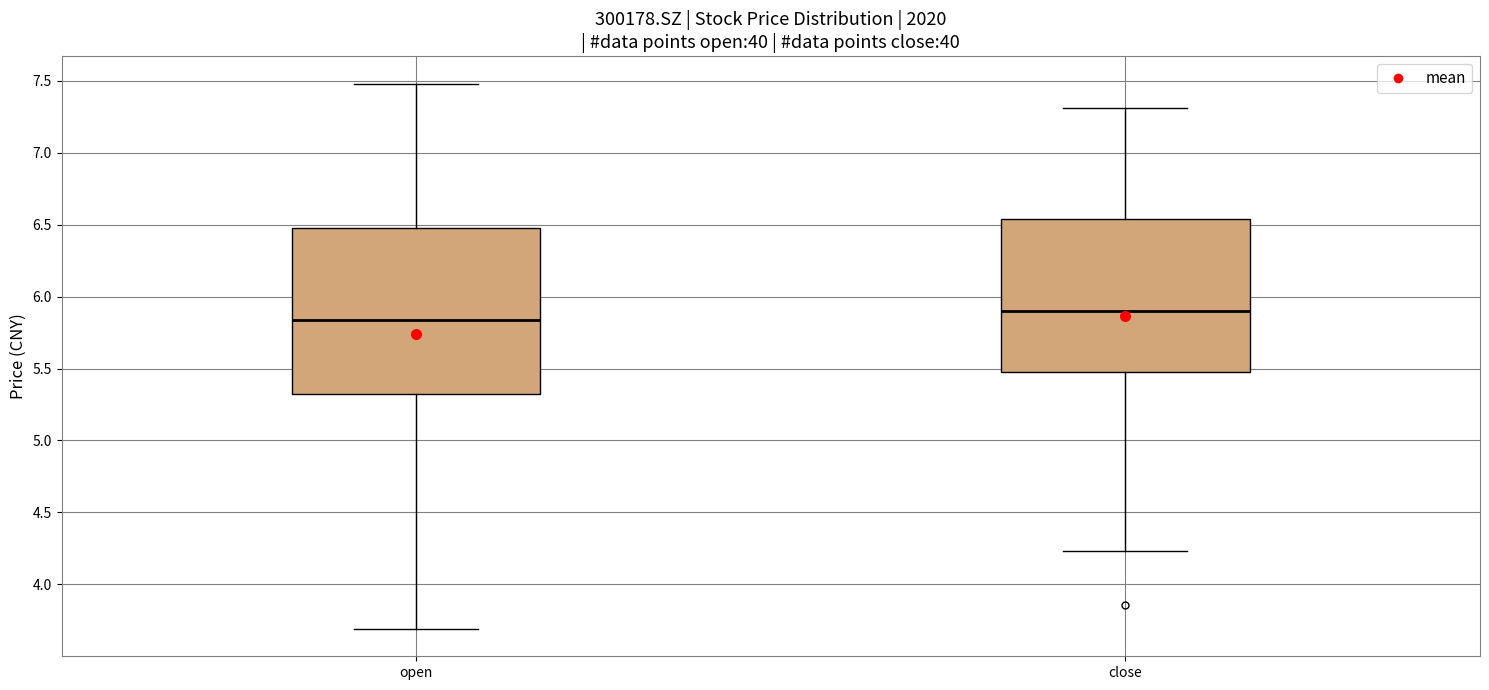

Reading left to right, transcribe this box plot: for each box, give where its median line is, the range the box spans, and where its two whiskers end, as read against the y-axis. The values are not printed on the chart, so give them approximately, as read against the axis.

open: median 5.85, box 5.35 to 6.50, whiskers 3.70 to 7.50
close: median 5.90, box 5.50 to 6.55, whiskers 4.25 to 7.30